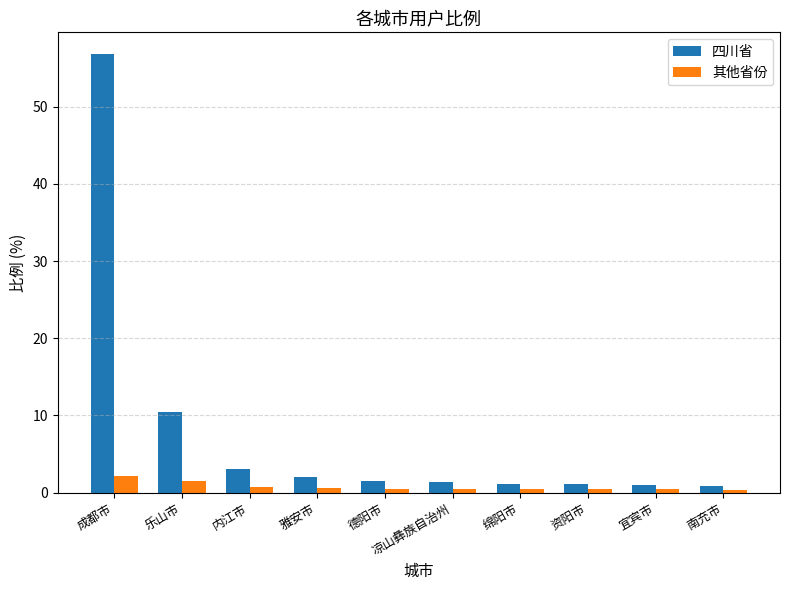

What is the greatest value displayed?

56.8